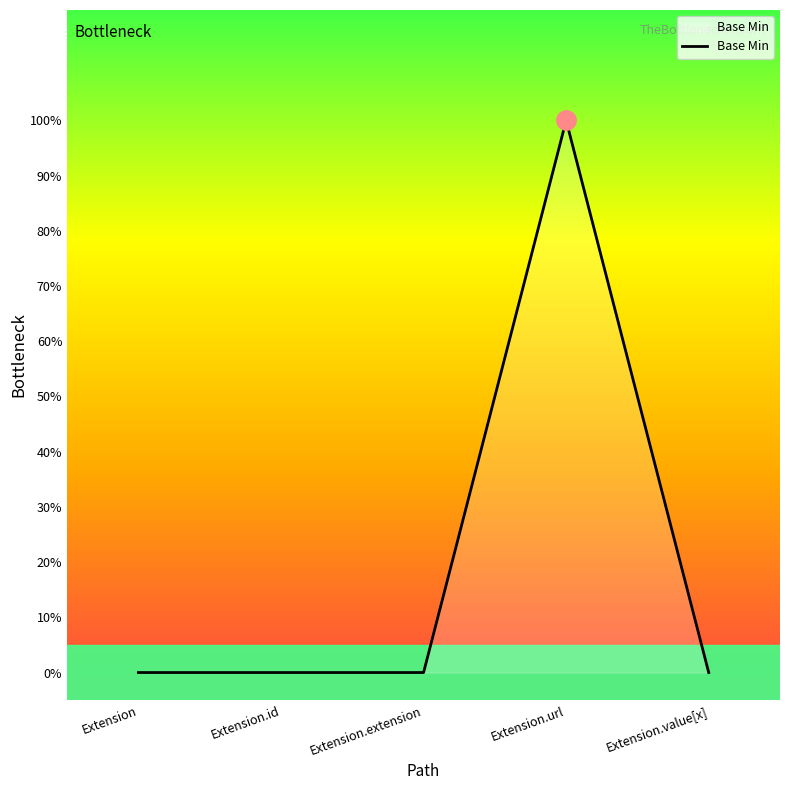

Is this an area chart (filled region under the line)?

Yes